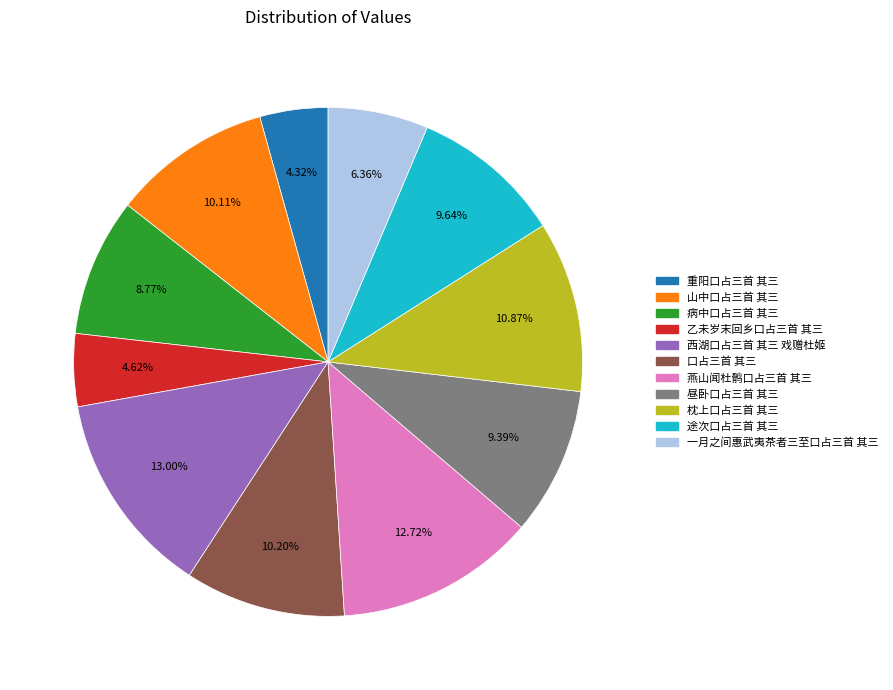

Is it true that 燕山闻杜鹘口占三首 其三 is 5% of the pie?

False